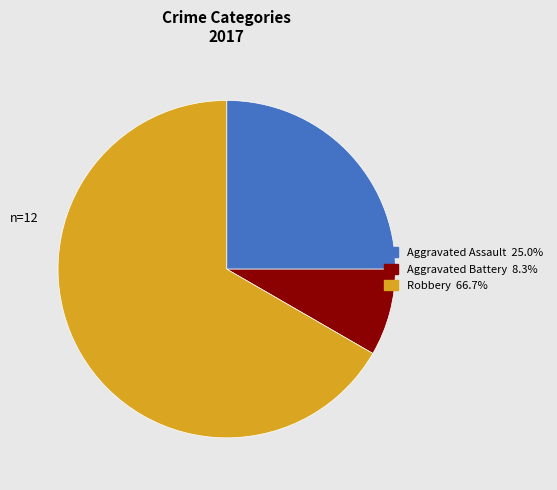

How many segments does this pie chart have?

3